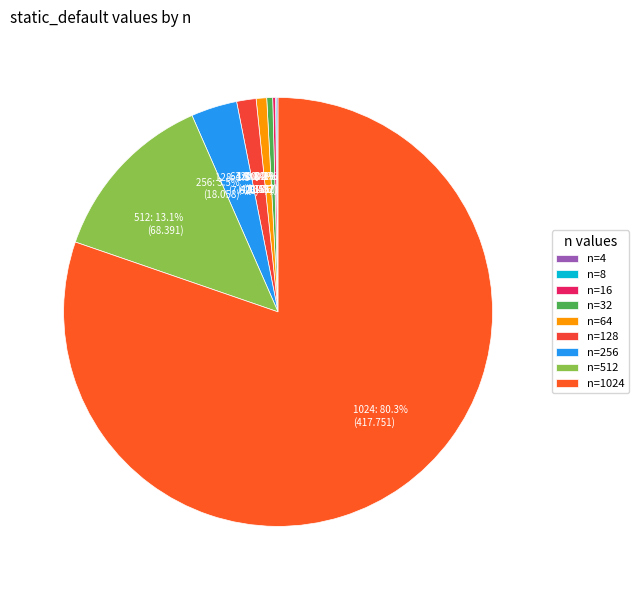

Is there any slice that represents more than half of the pie?

Yes